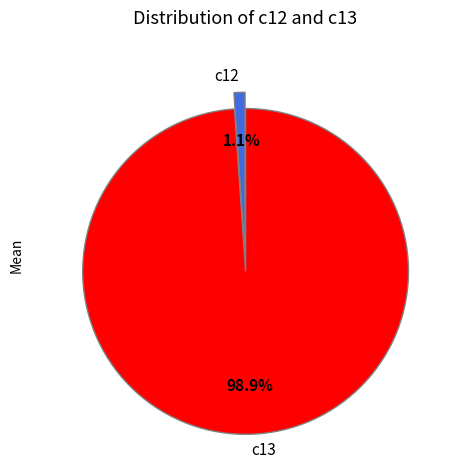

Combined, what portion of the pie is c12 and c13?

100.0%